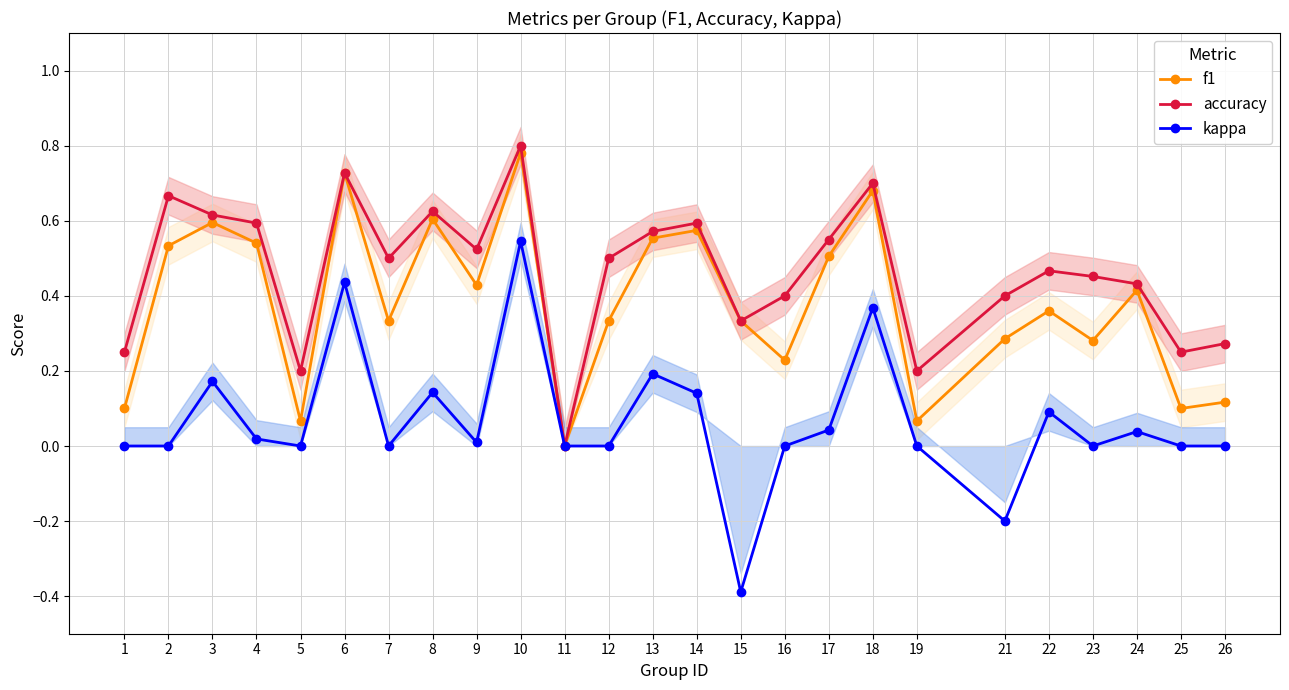

Which series has the largest range (max minus min)?

kappa